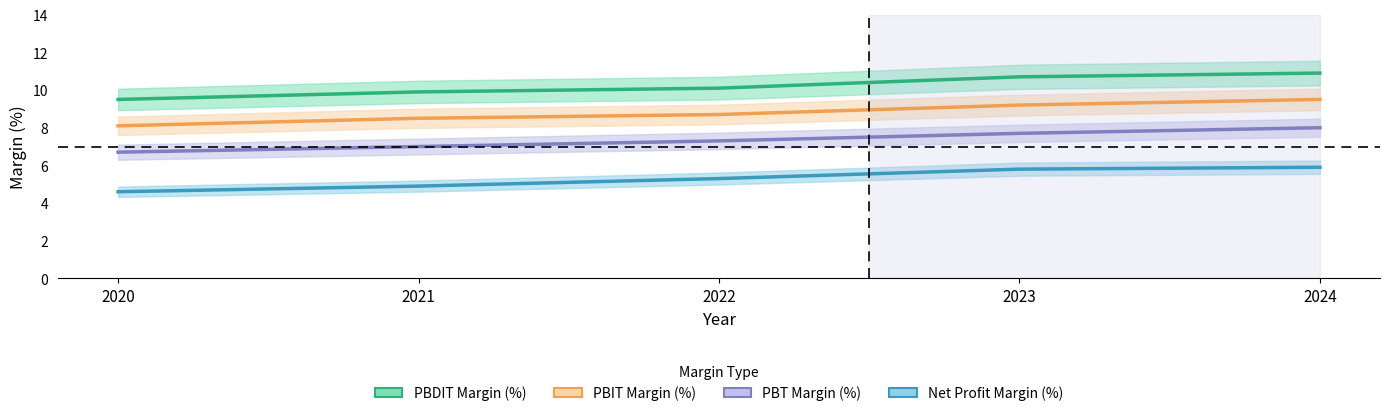

Reading right to left, transcribe all the data shown in this chart.

PBDIT Margin (%): 2024=10.9	2023=10.7	2022=10.1	2021=9.9	2020=9.5
PBIT Margin (%): 2024=9.5	2023=9.2	2022=8.7	2021=8.5	2020=8.1
PBT Margin (%): 2024=8.0	2023=7.7	2022=7.3	2021=7.0	2020=6.7
Net Profit Margin (%): 2024=5.9	2023=5.8	2022=5.3	2021=4.9	2020=4.6